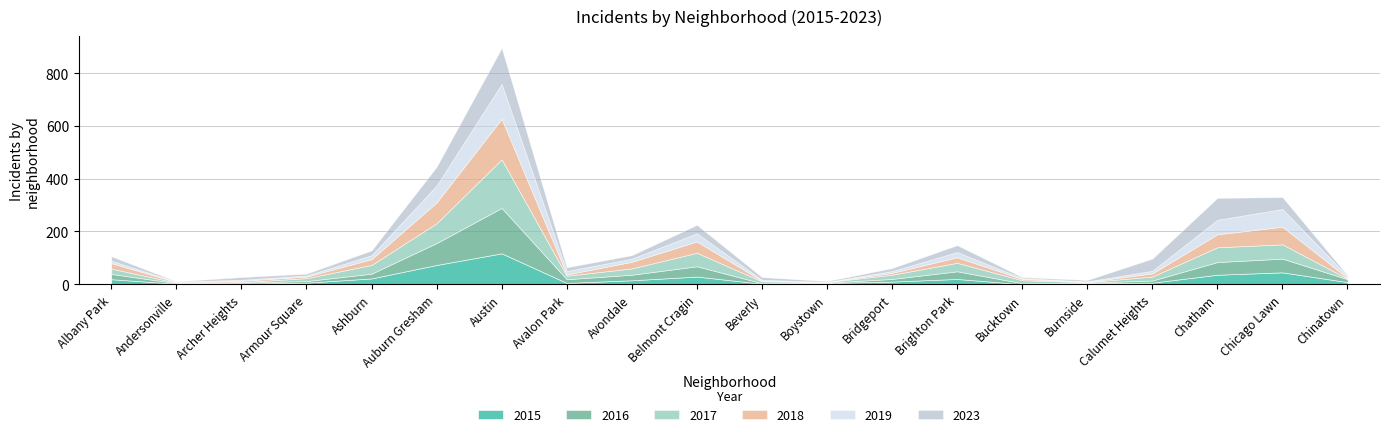

What is the label of the 17th point from the right?

Armour Square